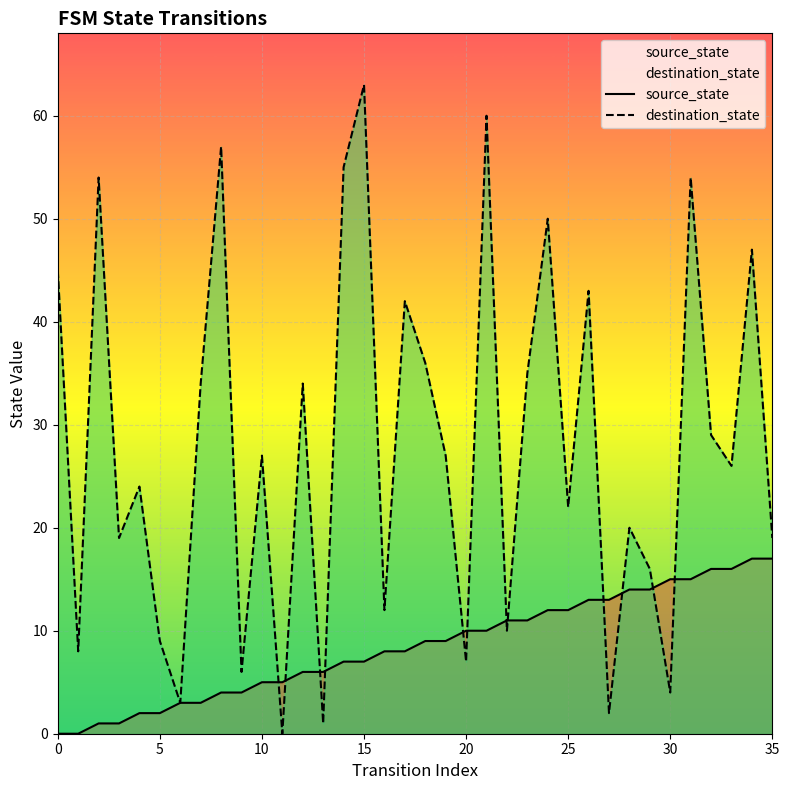

Reading left to right, extract all data points from this chart.

source_state: 0	0	1	1	2	2	3	3	4	4	5	5	6	6	7	7	8	8	9	9	10	10	11	11	12	12	13	13	14	14	15	15	16	16	17	17
destination_state: 45	8	54	19	24	9	3	34	57	6	27	0	34	1	55	63	12	42	36	27	7	60	10	35	50	22	43	2	20	16	4	54	29	26	47	19